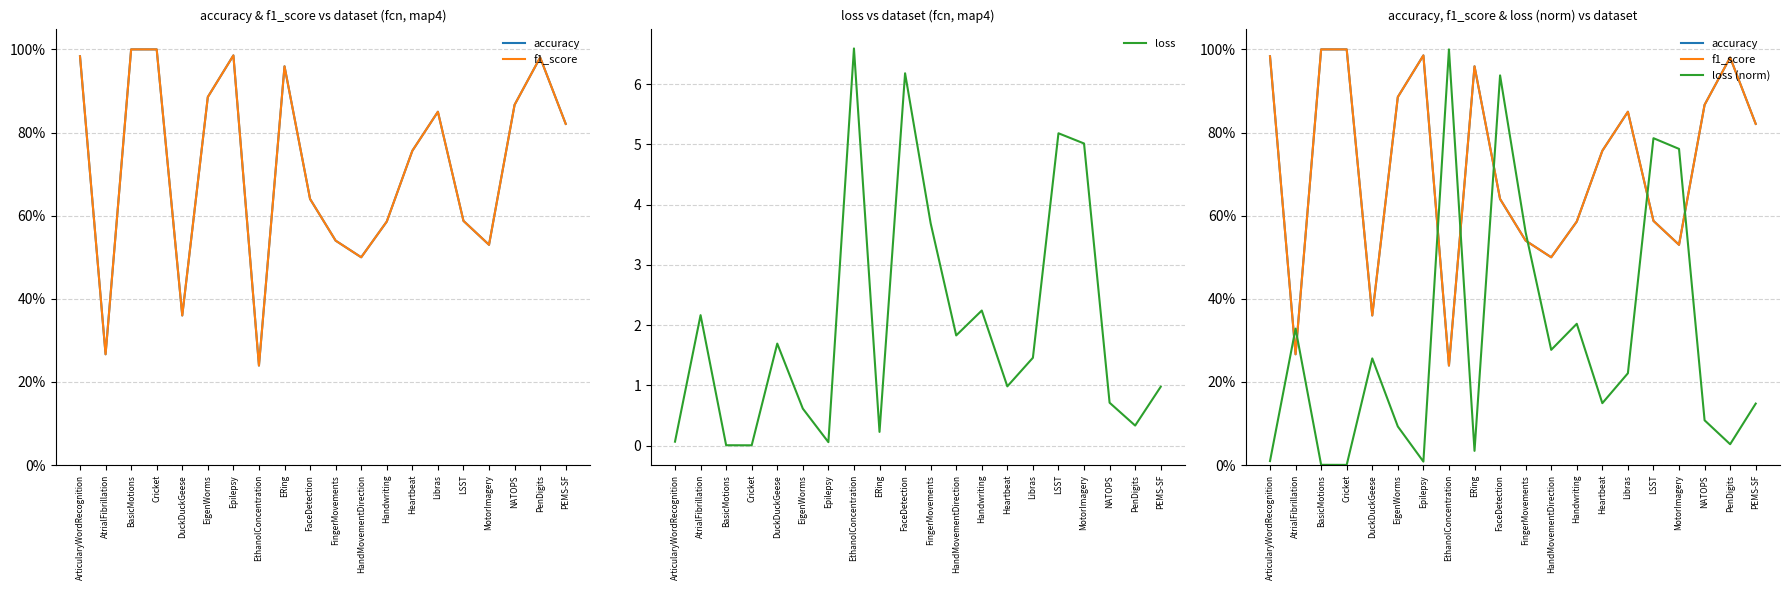

Which series has the largest total across all categories?

loss